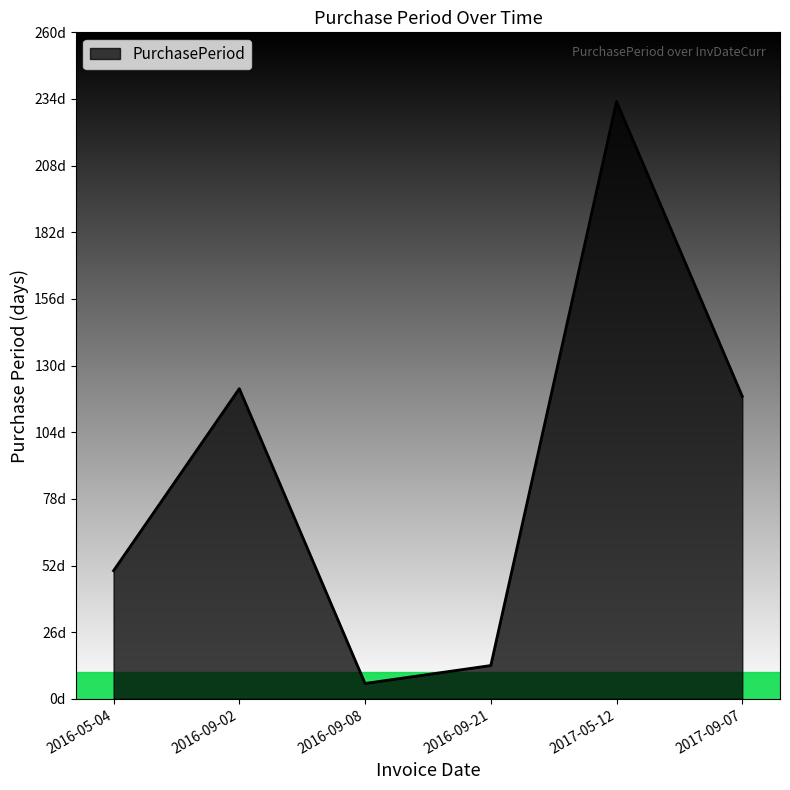

What is the change in value from 2016-05-04 to 2017-09-07?

+68